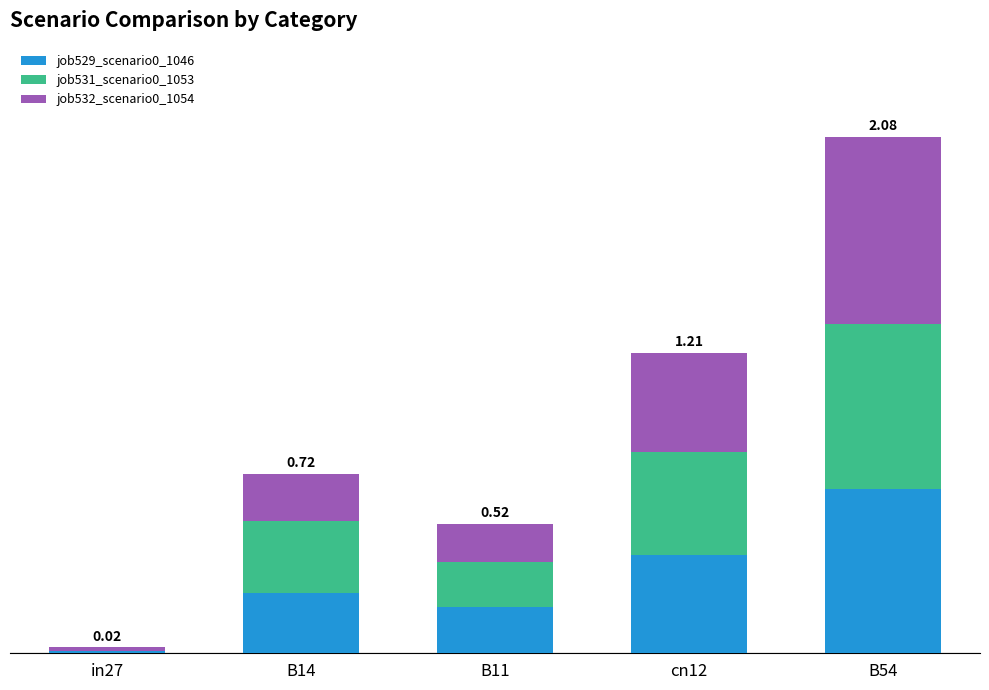

Are the bars horizontal?

No